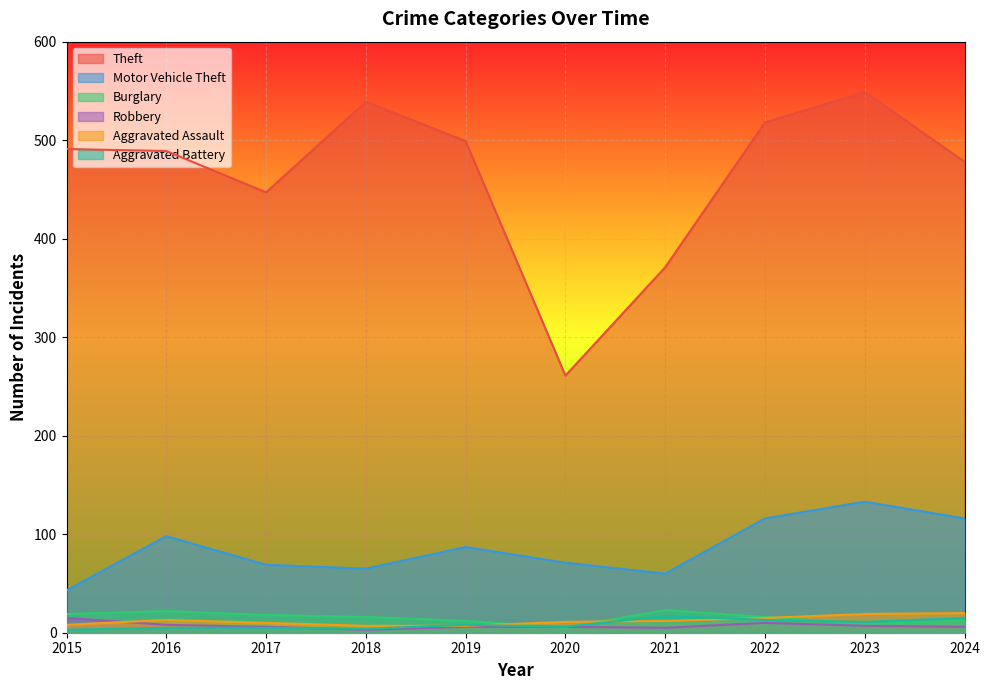

Count the number of categories in the chart.

10